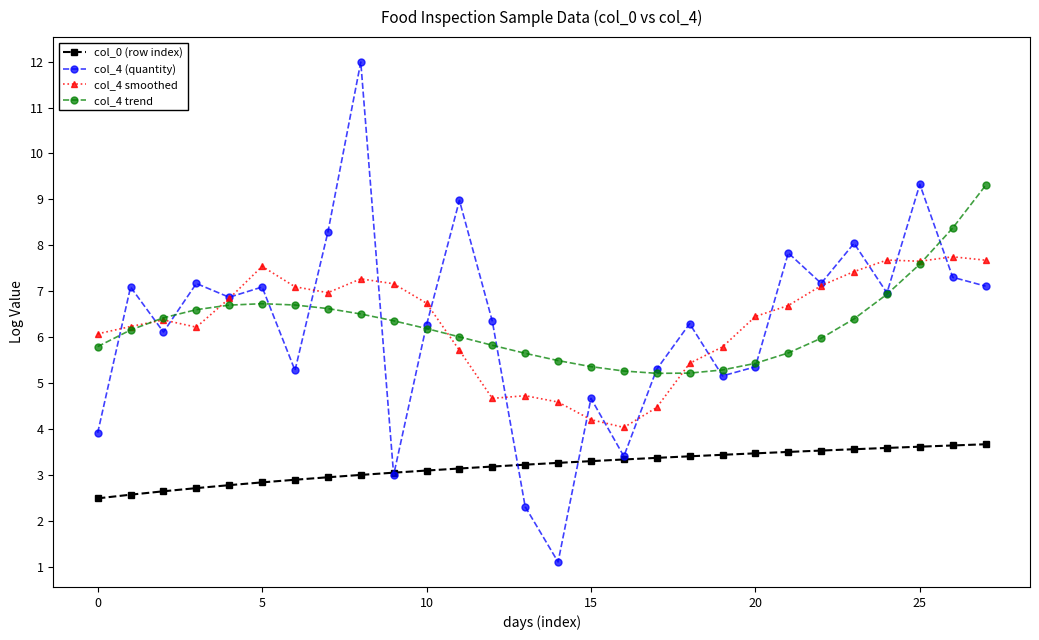

After their last crossing, which series has the higher values: col_4 (quantity) or col_4 trend?

col_4 trend